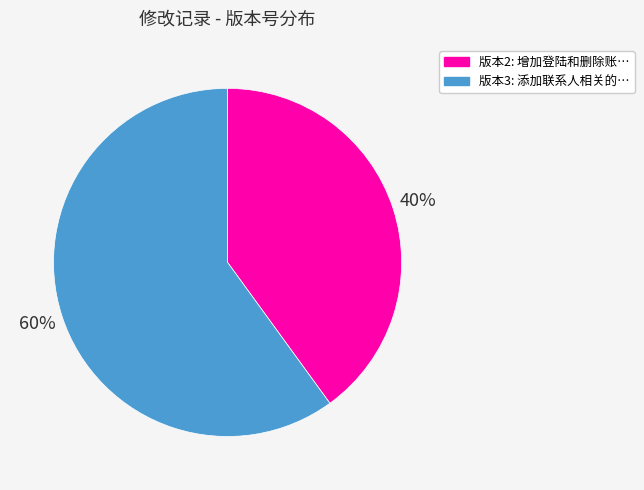

Is there any slice that represents more than half of the pie?

Yes